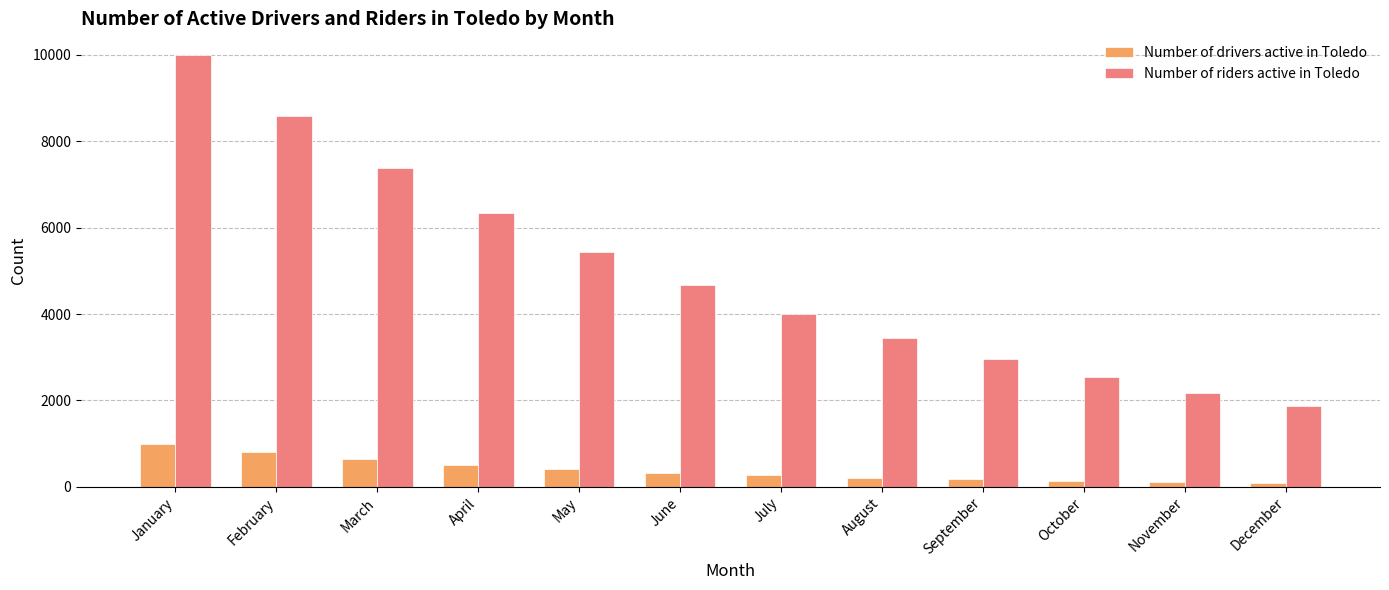

What is the difference between the second highest and minimum values in the Number of drivers active in Toledo series?

714.1